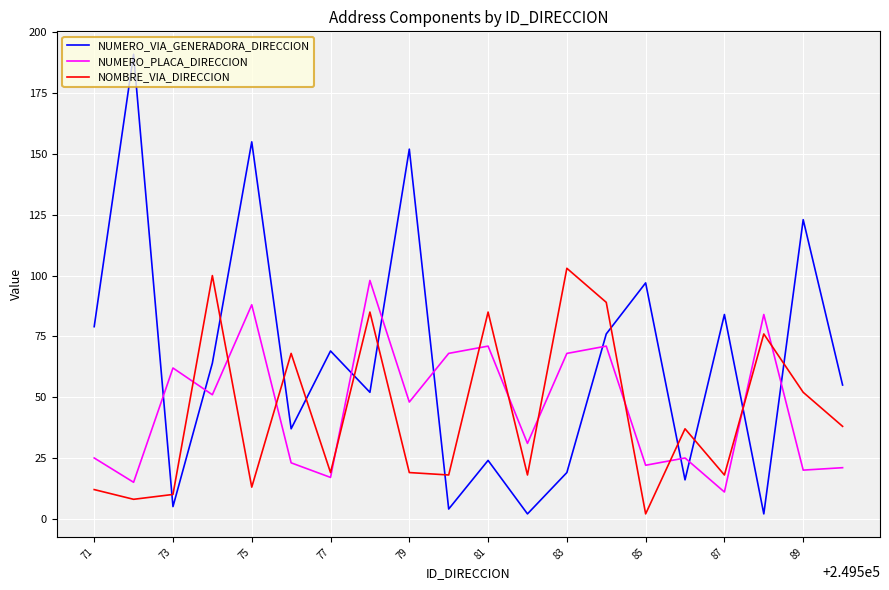

How many lines are shown in the chart?

3